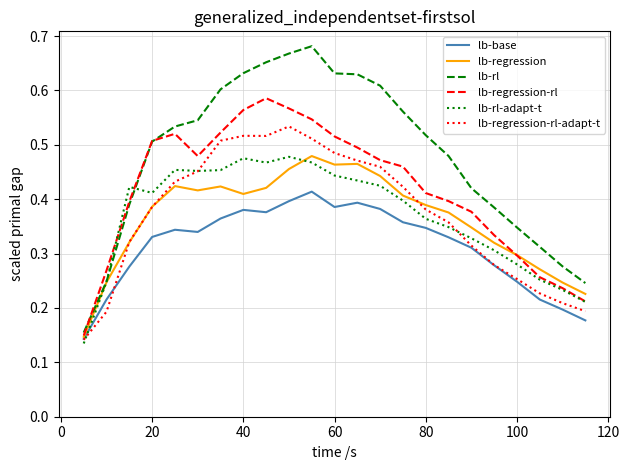

Which series has the largest range (max minus min)?

lb-rl